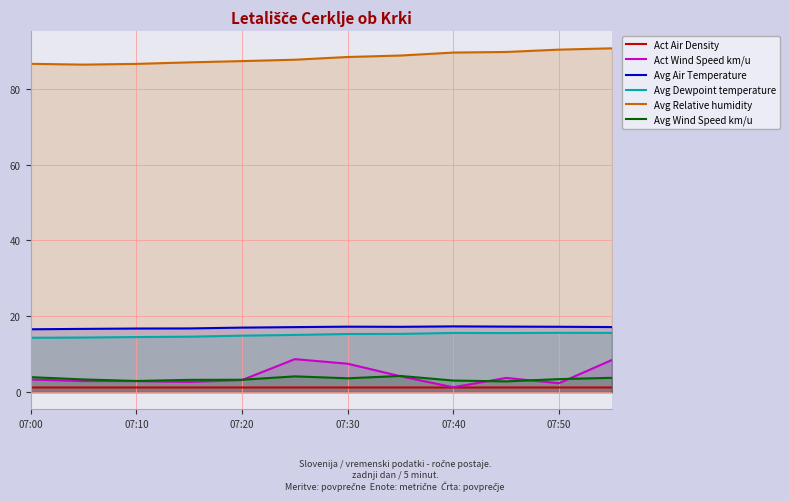

What is the total value across all series at 07:20?

126.9